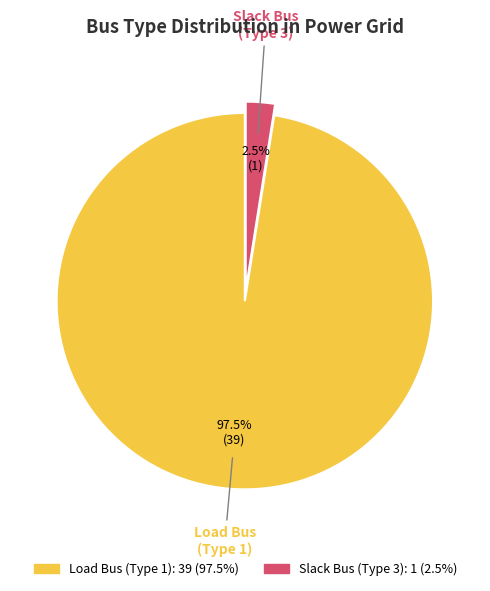

Does any single category account for the majority?

Yes